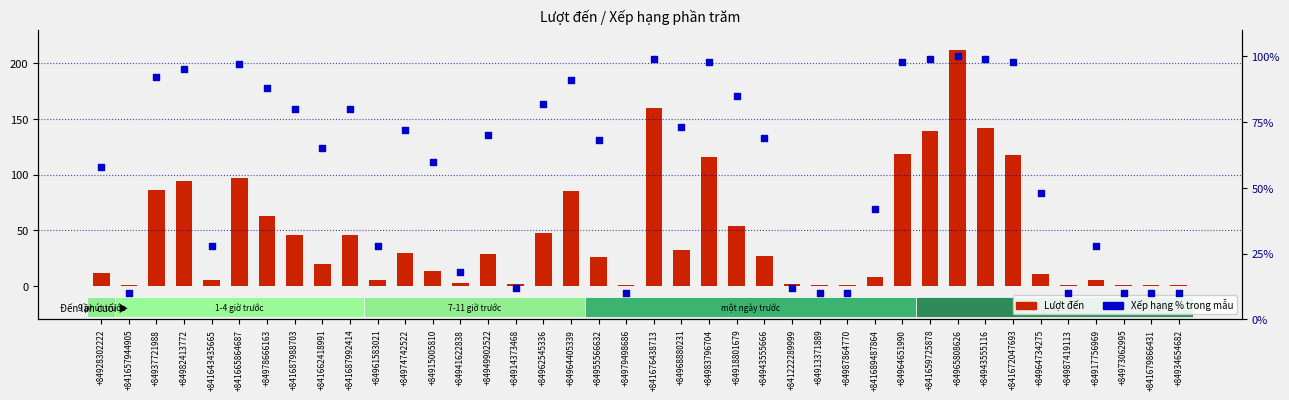

Which series contains the highest Y value?

Lượt đến